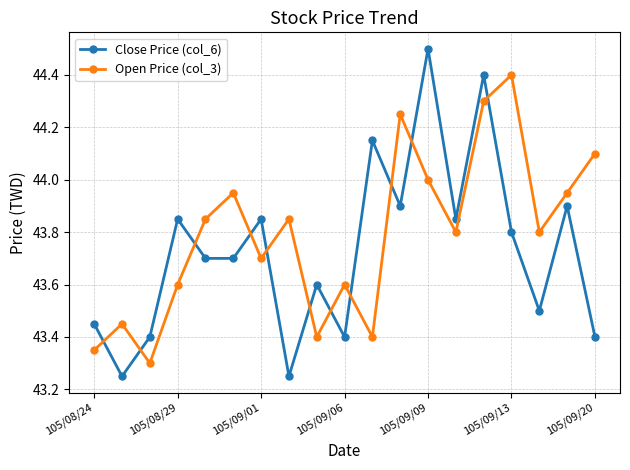

In Close Price (col_6), how many points are higher than both neighbors (excluding endpoints)?

7